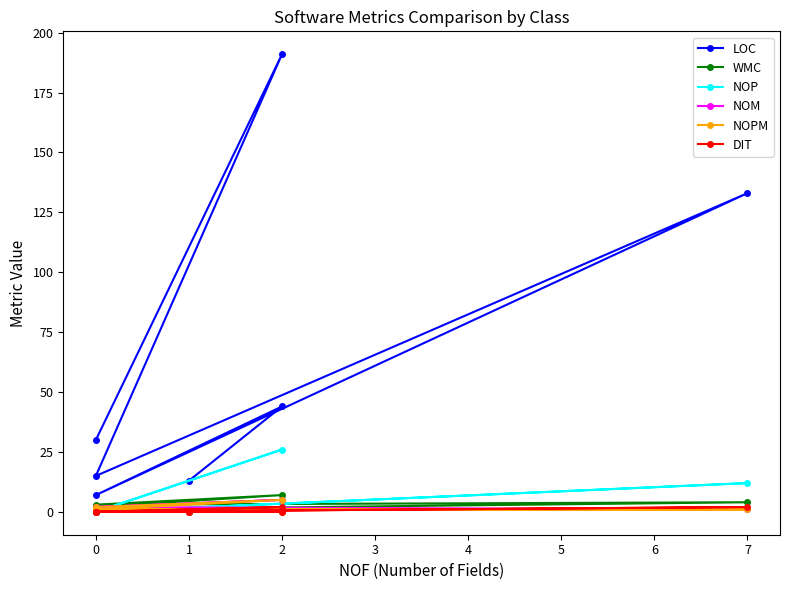

Which series has the largest total across all categories?

LOC